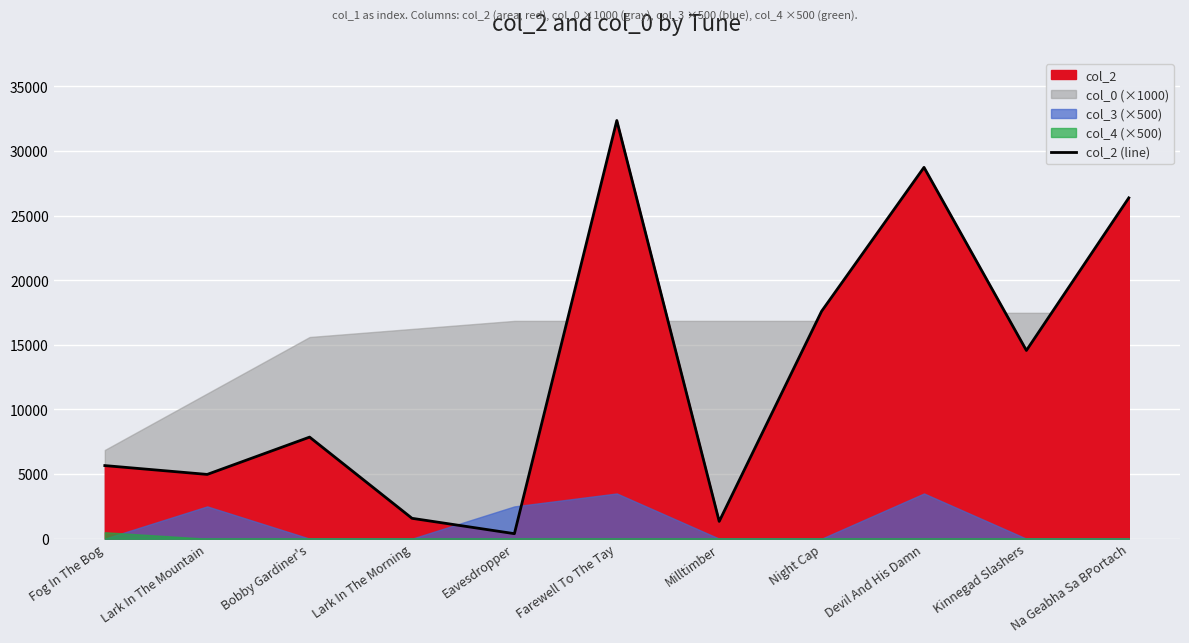

Reading left to right, list all the values displayed in this chart.

Fog In The Bog=5659	Lark In The Mountain=4975	Bobby Gardiner's=7863	Lark In The Morning=1578	Eavesdropper=389	Farewell To The Tay=32367	Milltimber=1337	Night Cap=17604	Devil And His Damn=28740	Kinnegad Slashers=14569	Na Geabha Sa BPortach=26379